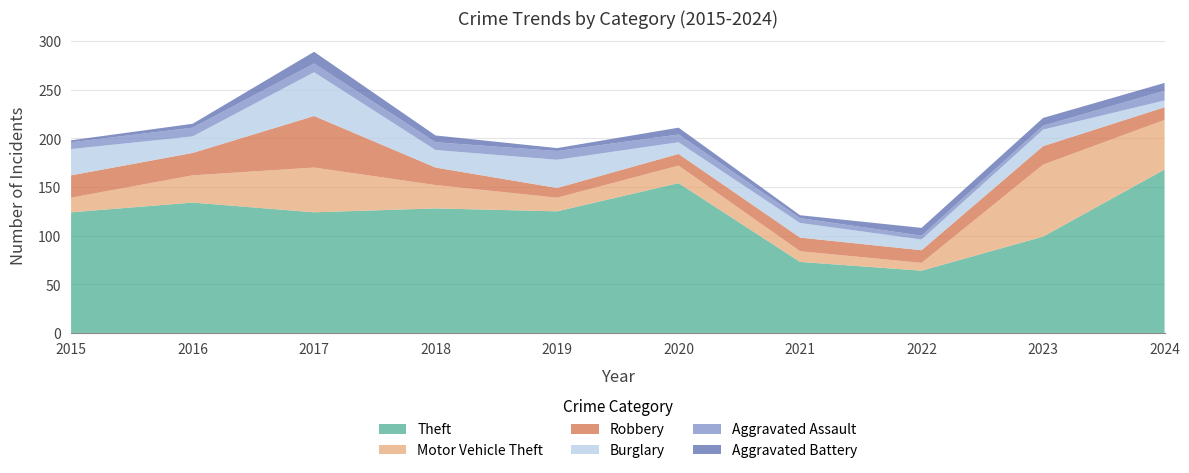

Reading right to left, what are all the values shown in this chart?

Theft: 2024=168	2023=99	2022=64	2021=73	2020=154	2019=125	2018=128	2017=124	2016=134	2015=124
Motor Vehicle Theft: 2024=51	2023=74	2022=8	2021=11	2020=18	2019=14	2018=24	2017=46	2016=28	2015=15
Robbery: 2024=13	2023=19	2022=13	2021=14	2020=12	2019=10	2018=18	2017=53	2016=23	2015=23
Burglary: 2024=7	2023=17	2022=11	2021=15	2020=12	2019=29	2018=18	2017=45	2016=17	2015=27
Aggravated Assault: 2024=10	2023=4	2022=4	2021=5	2020=8	2019=9	2018=8	2017=9	2016=9	2015=7
Aggravated Battery: 2024=8	2023=8	2022=8	2021=3	2020=7	2019=3	2018=7	2017=12	2016=4	2015=2